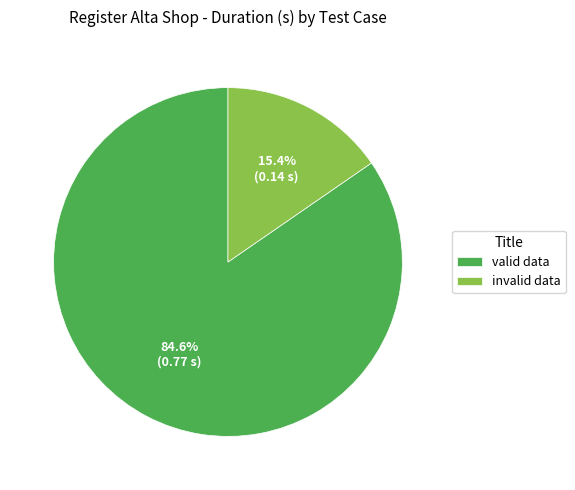

What is the smallest slice in the pie chart?

invalid data